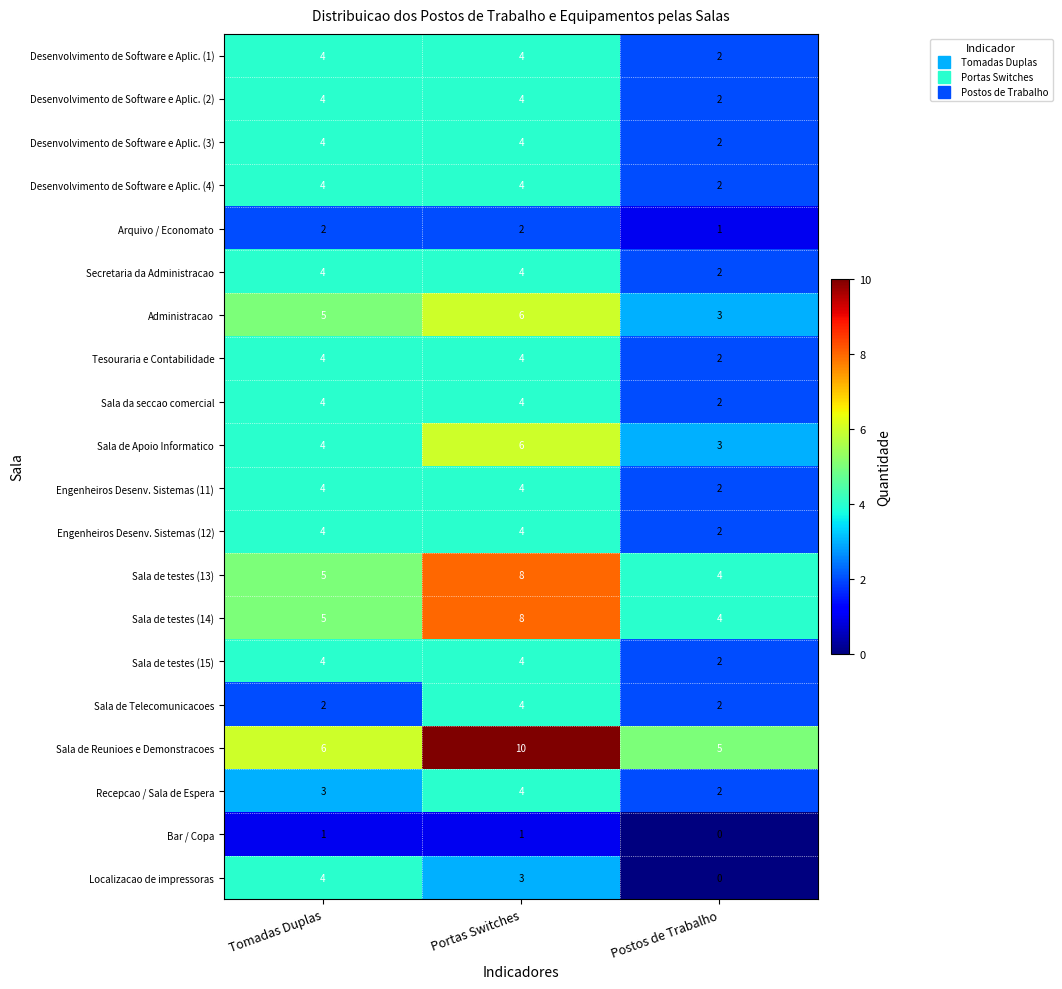

What is the sum of the Administracao values at Postos de Trabalho and Portas Switches?

9